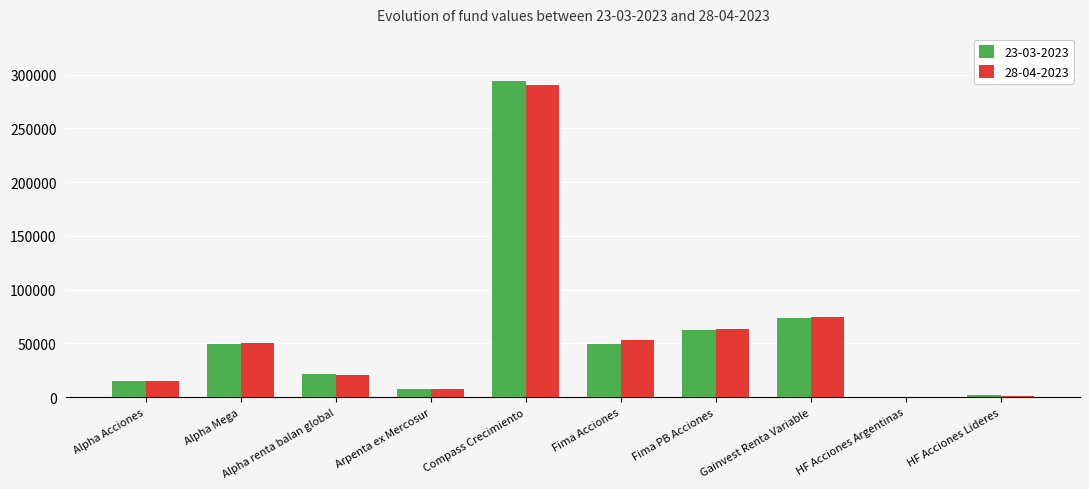

What is the sum of all 28-04-2023 values?

577618.7